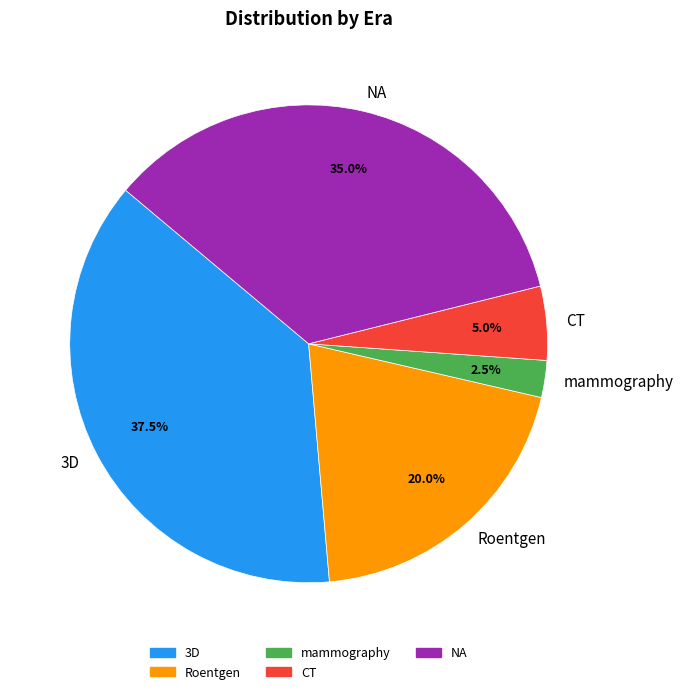

How many slices are in this pie chart?

5